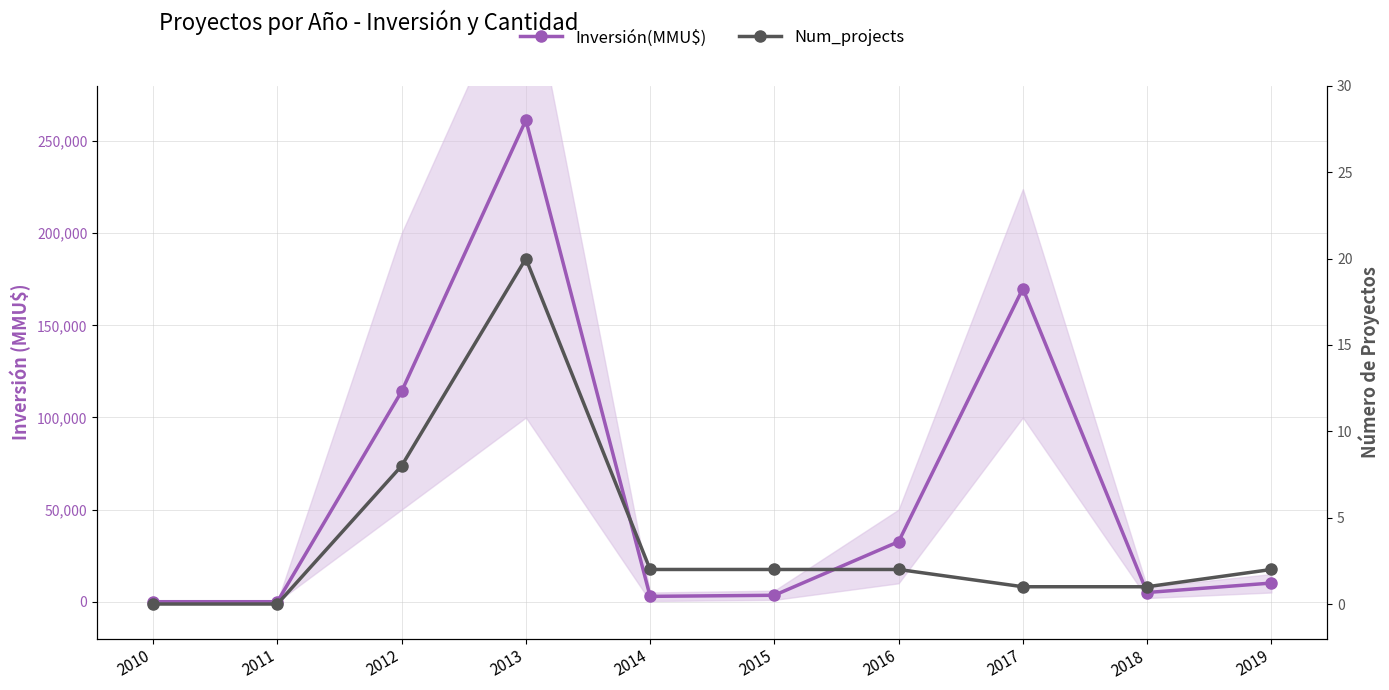

Is this an area chart (filled region under the line)?

No